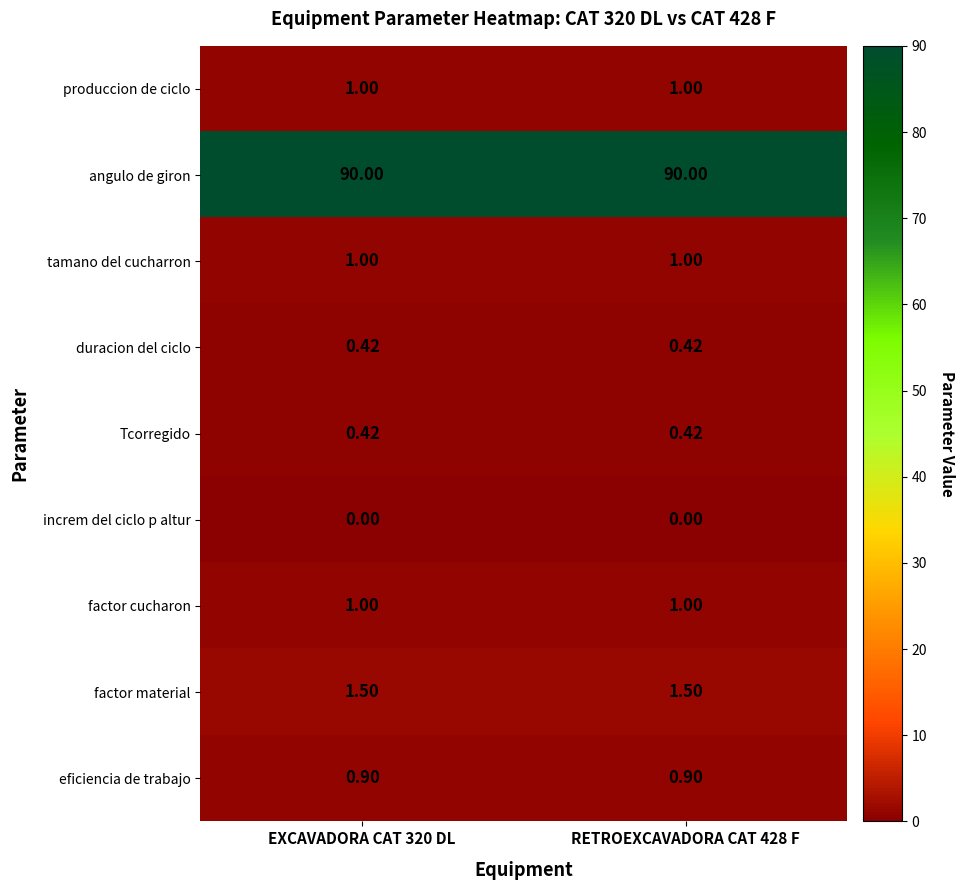

Which series has the largest total across all categories?

angulo de giron